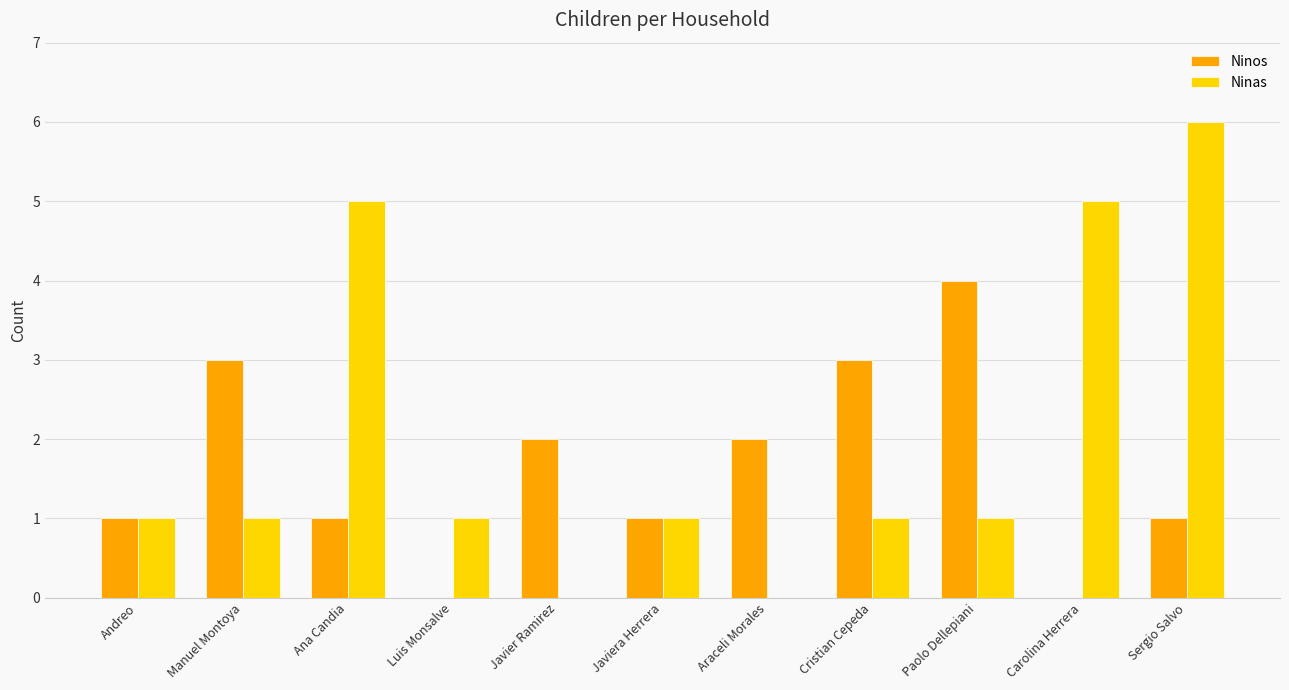

What is the sum of the Ninos values at Paolo Dellepiani and Ana Candia?

5